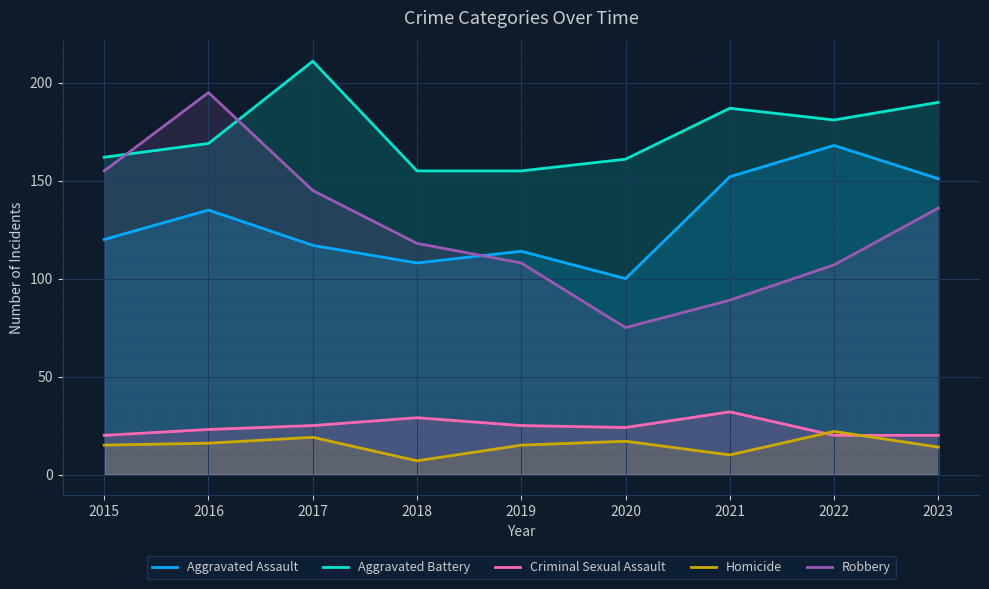

Does the chart display data point markers on the line(s)?

No